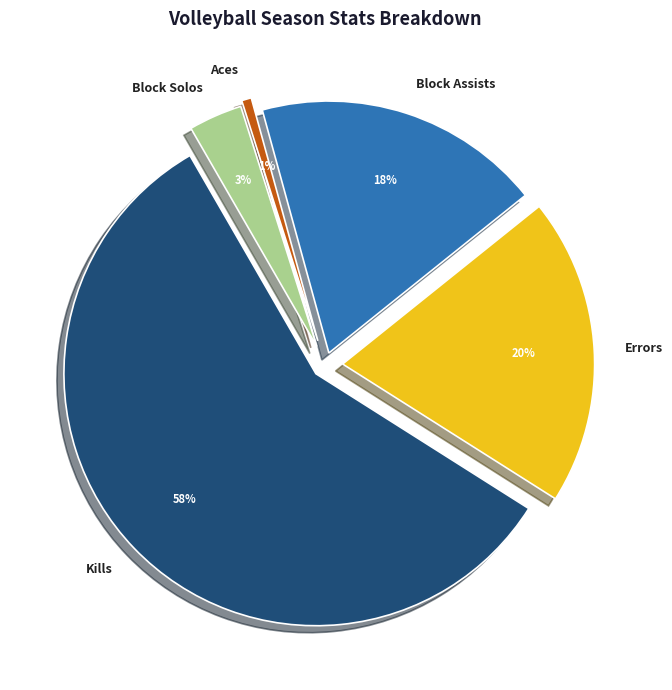

The 23 slice represents 3% of the pie. True or false?

True